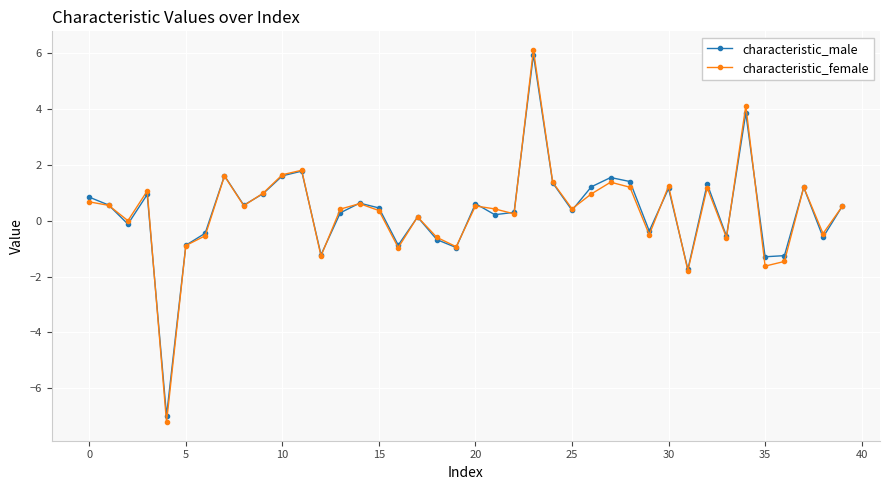

What is the maximum value shown in the chart?

6.1